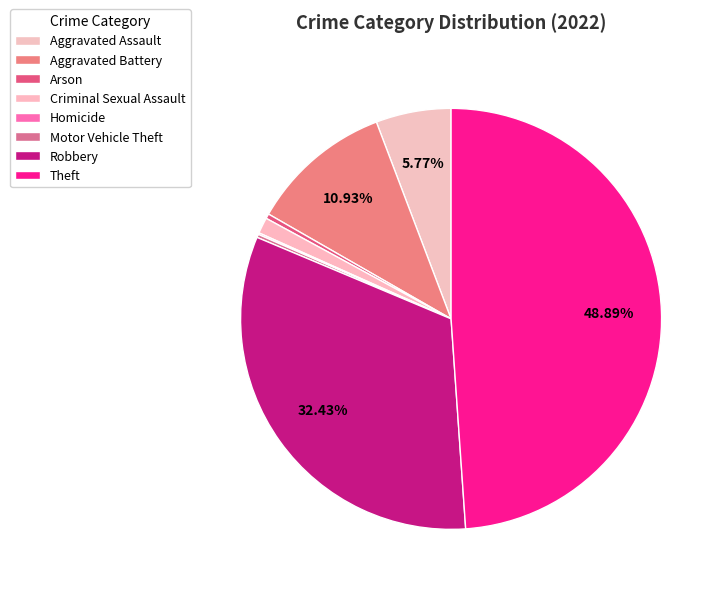

True or false: Aggravated Battery accounts for 11% of the total.

True